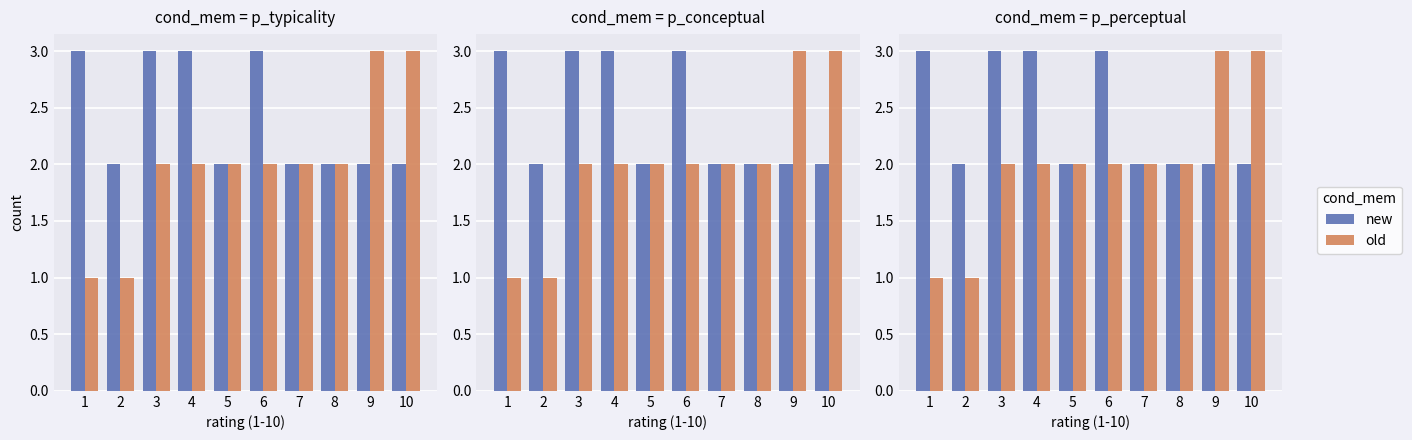

At 1, list the series in order from smallest to largest.

old, new